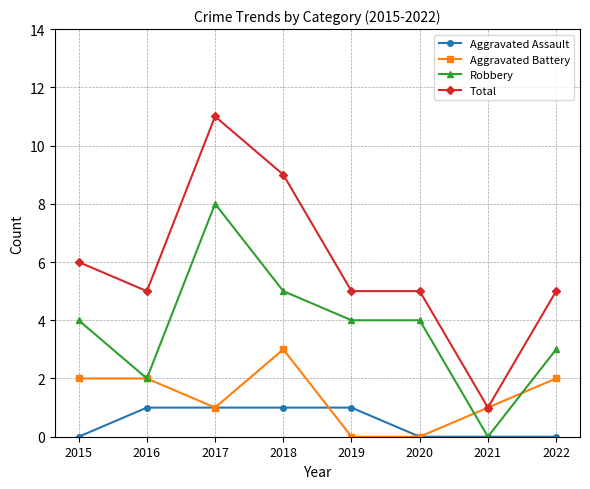

Is the value of Total at 2021 greater than the value of Robbery at 2021?

Yes